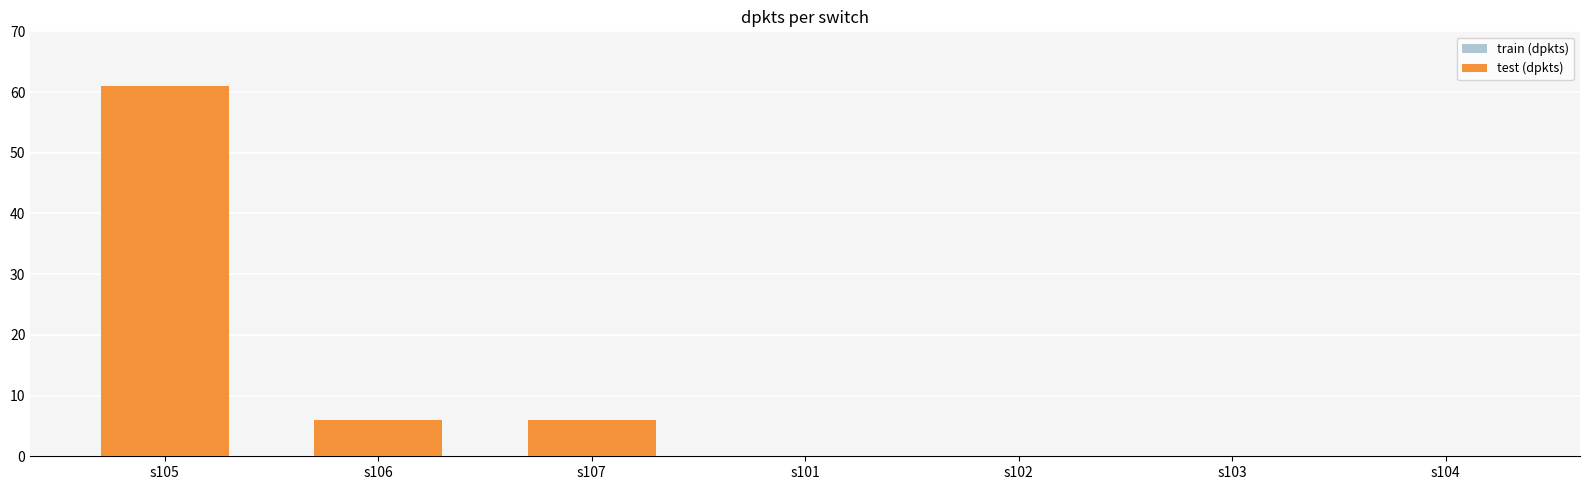

Rank the series by their maximum value, from lowest to highest.

train (dpkts), test (dpkts)